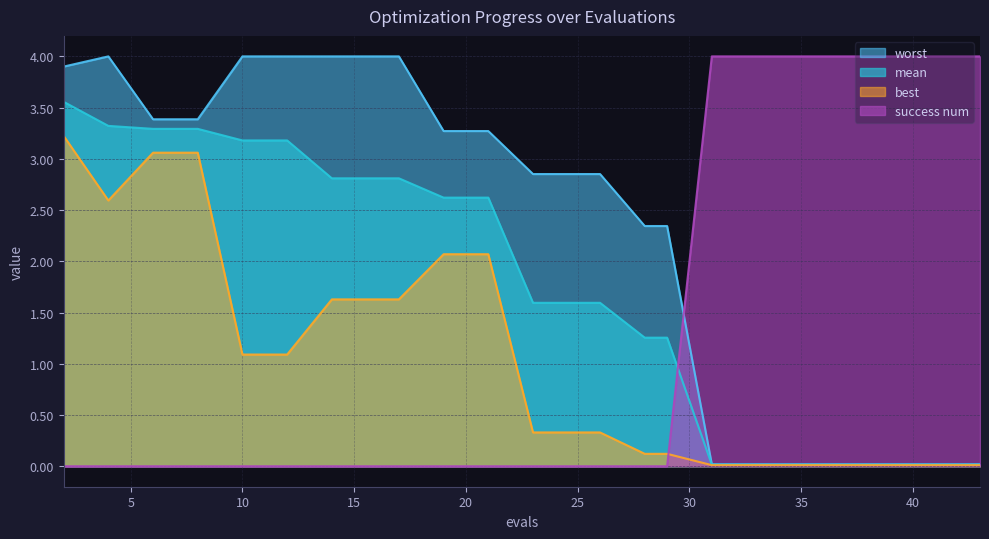

True or false: worst and mean intersect in this chart.

False